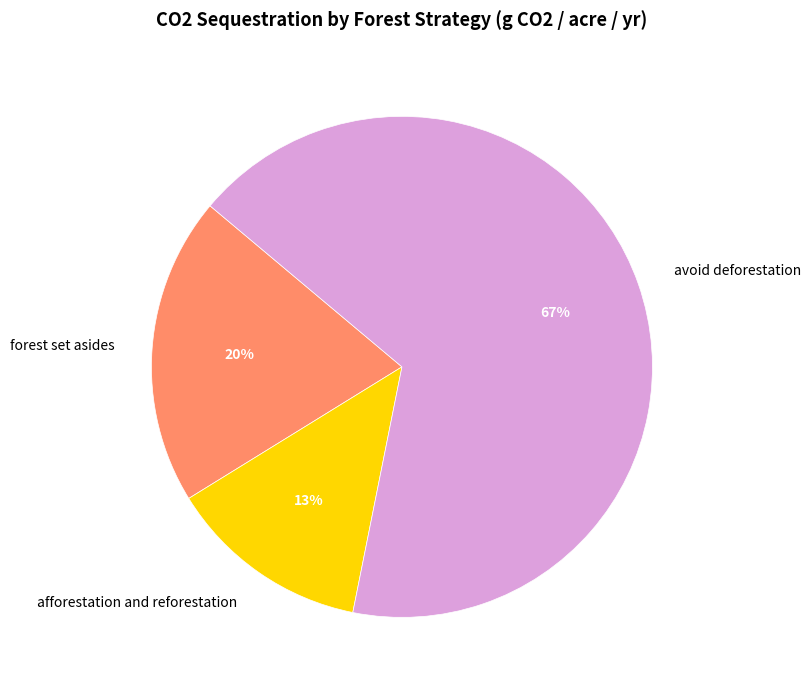

Does avoid deforestation represent more than half of the total?

Yes